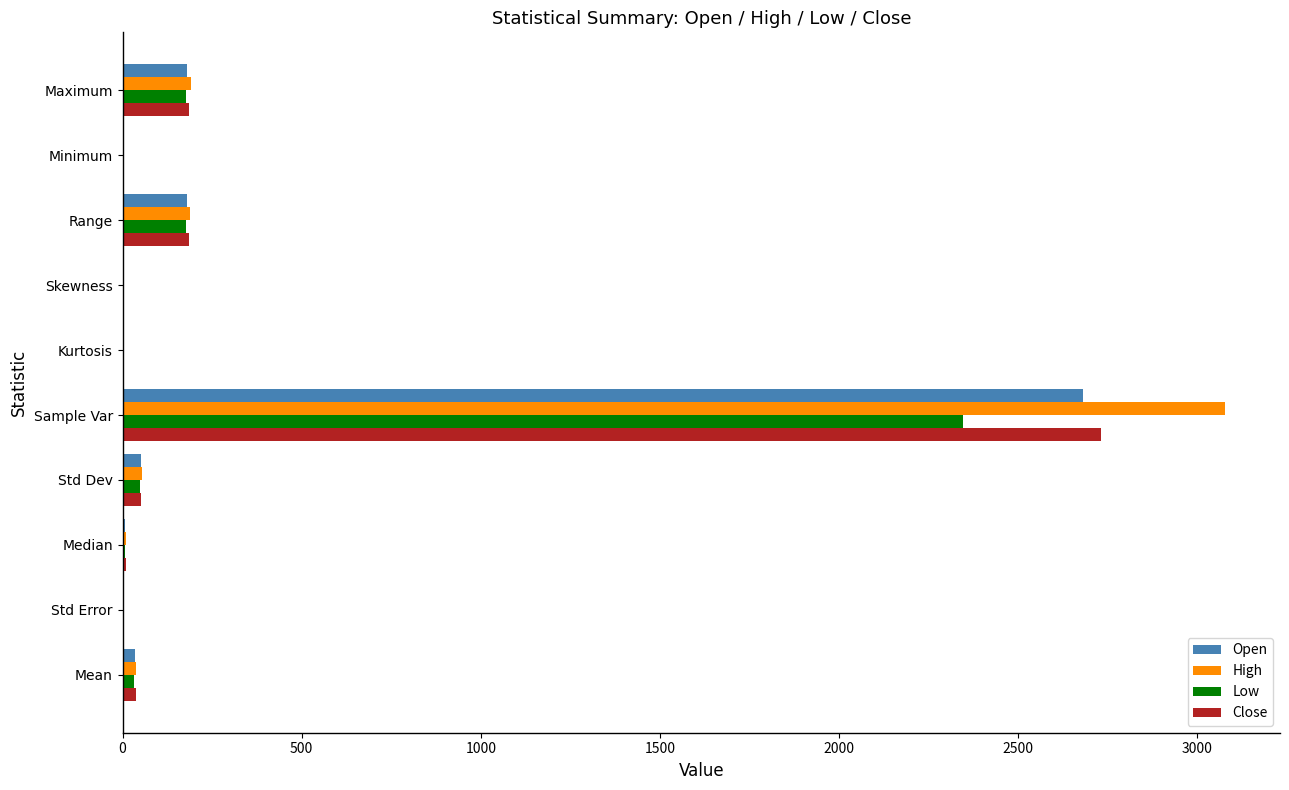

At which label does Close reach its peak?

Sample Var